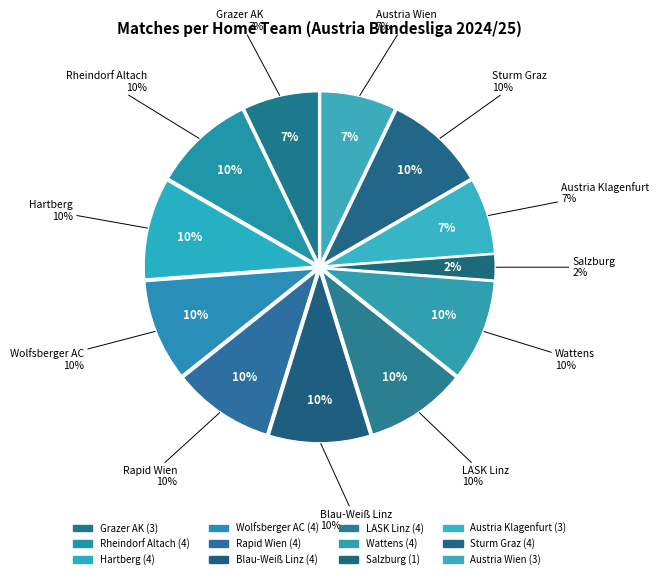

Approximately how many times larger is the value at Rapid Wien compared to Wattens?

1.0